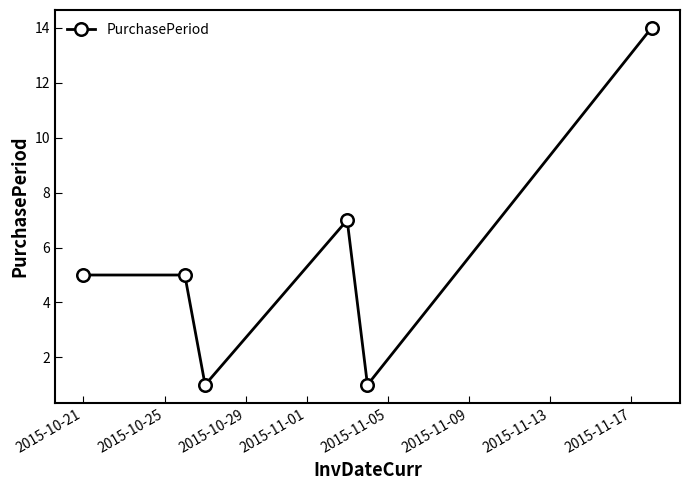

What is the sum of all values?

33